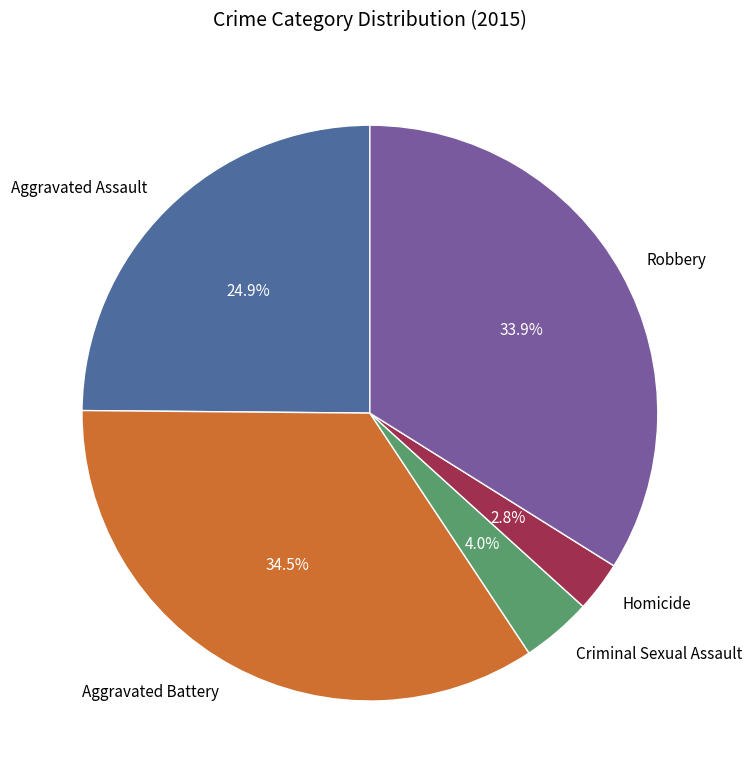

Rank the categories by value from highest to lowest.

Aggravated Battery, Robbery, Aggravated Assault, Criminal Sexual Assault, Homicide